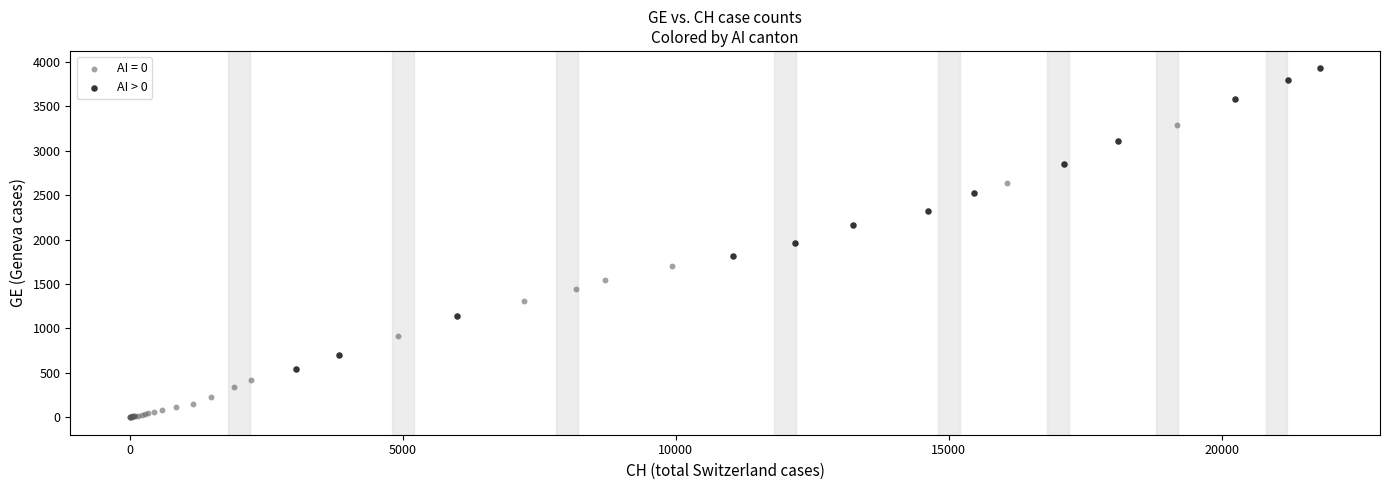

Which series contains the highest Y value?

AI > 0